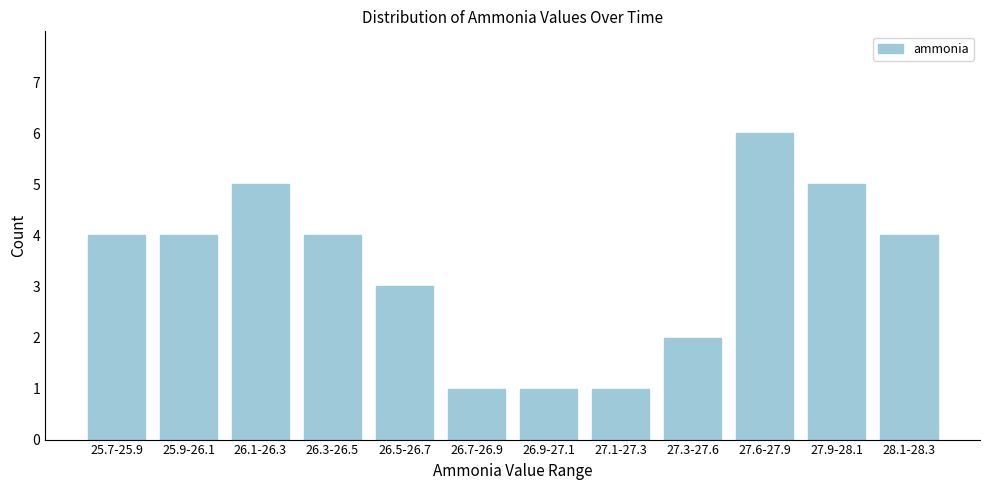

Reading left to right, extract all data points from this chart.

4	4	5	4	3	1	1	1	2	6	5	4